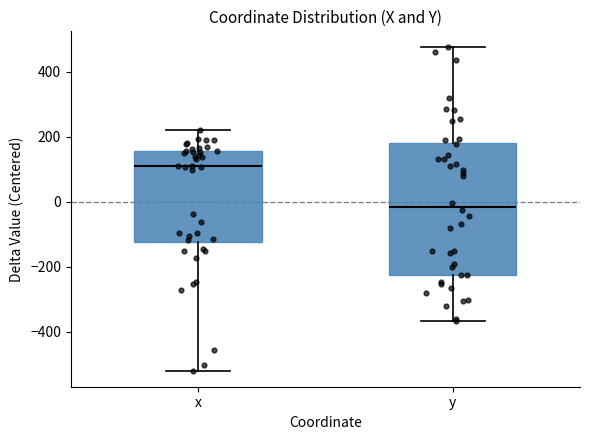

Which box's median line is the lowest?

y